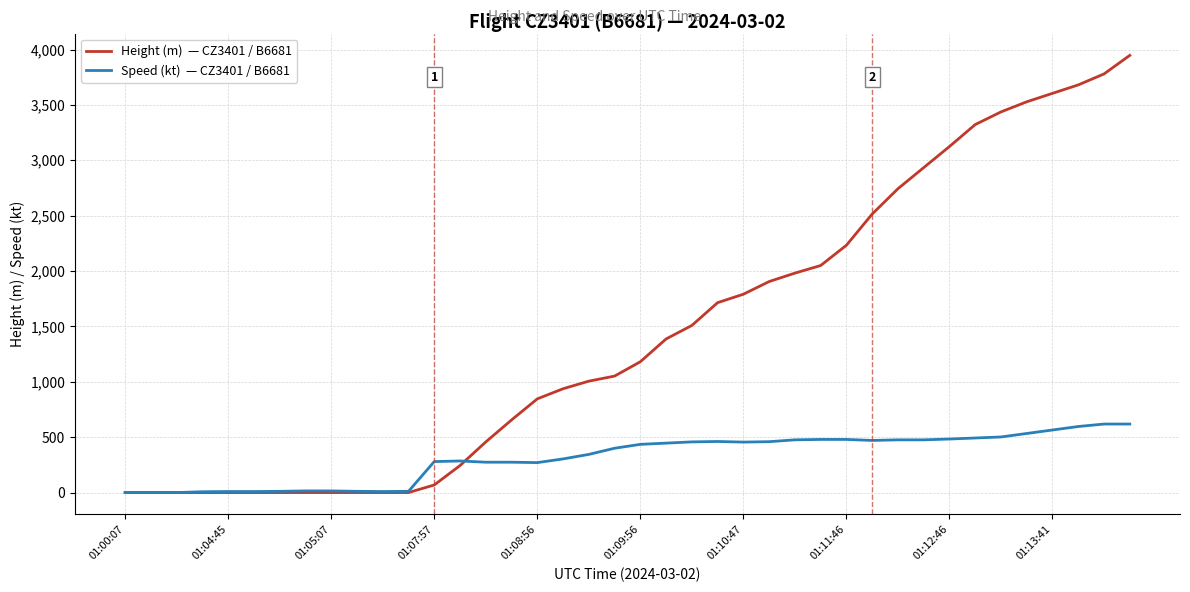

What is the greatest value displayed?

3947.2